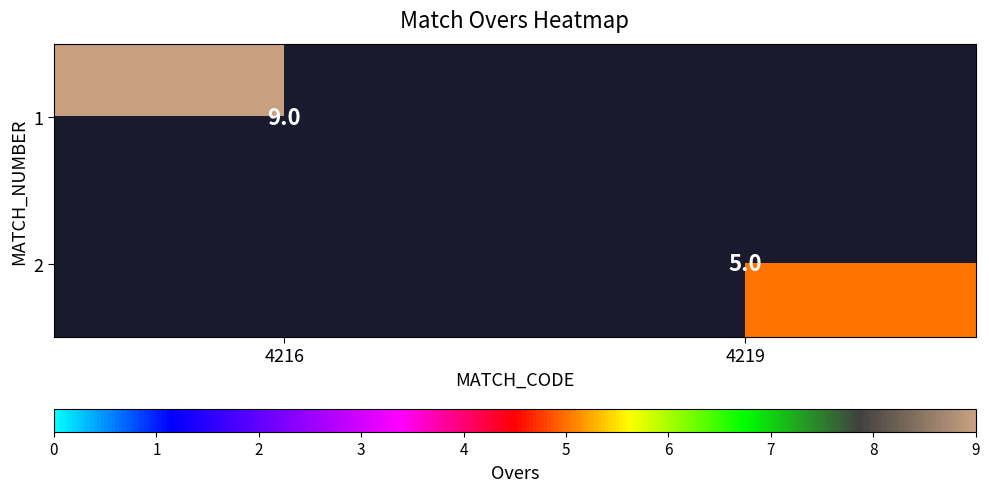

True or false: 2 has a value of 5 at 4219.

True